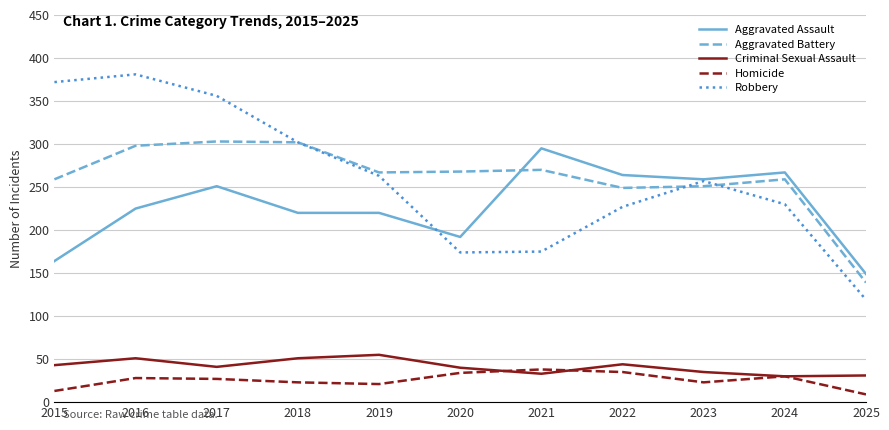

Where is the first local maximum for Criminal Sexual Assault?

2016